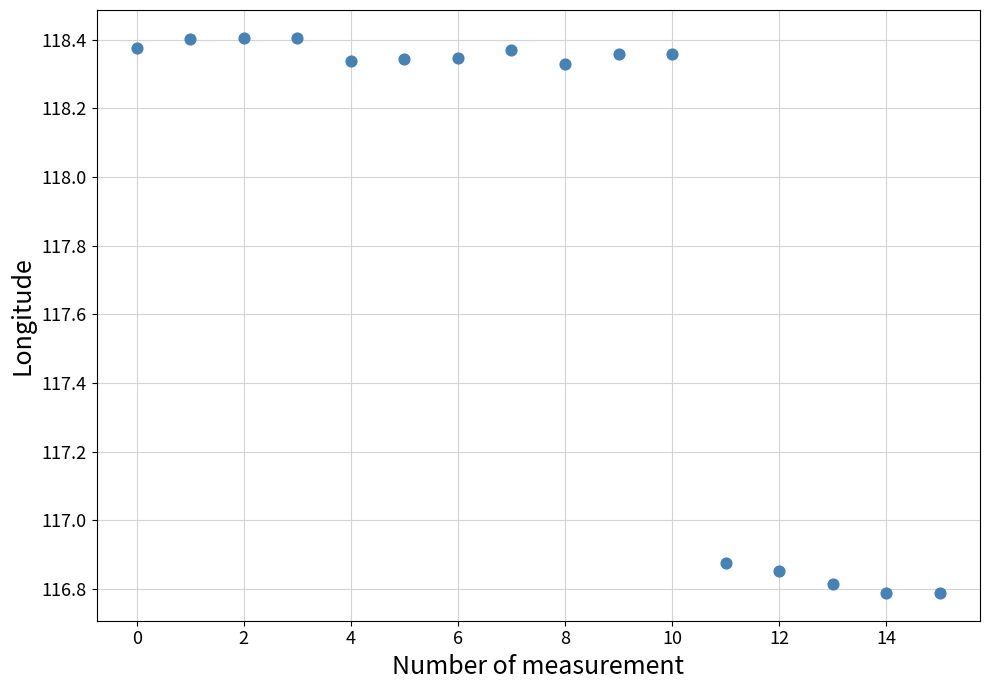

What is the range of Y values (max minus min)?

1.6